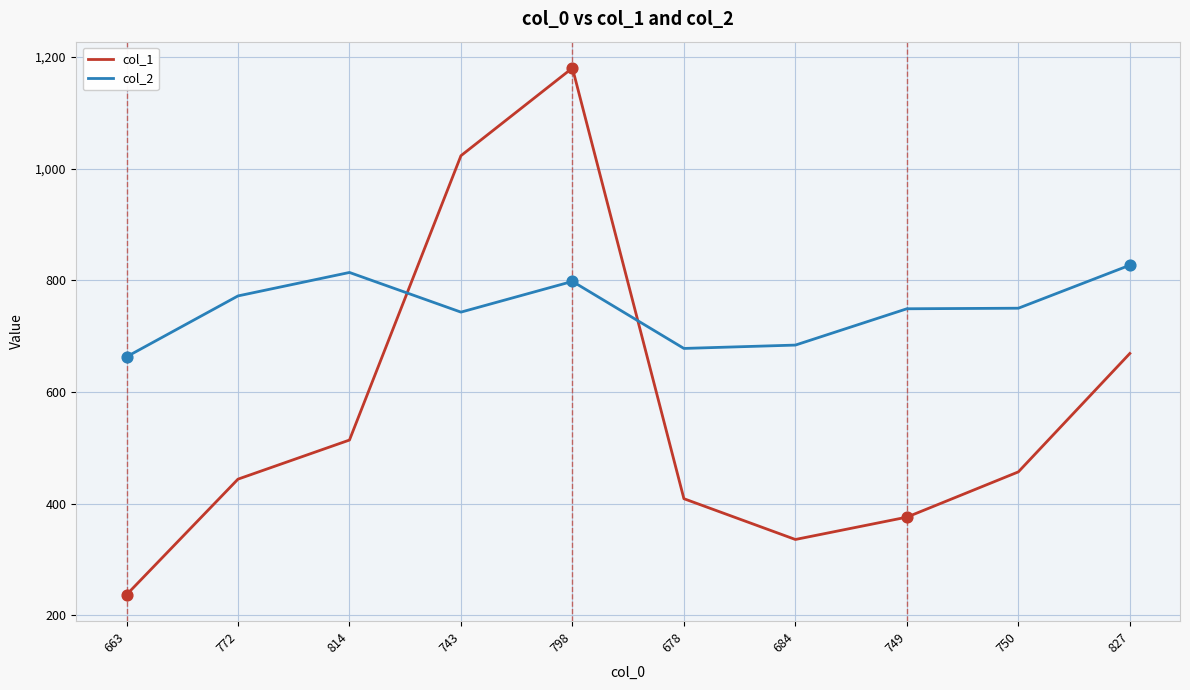

What is the total value across all series at 678?

1087